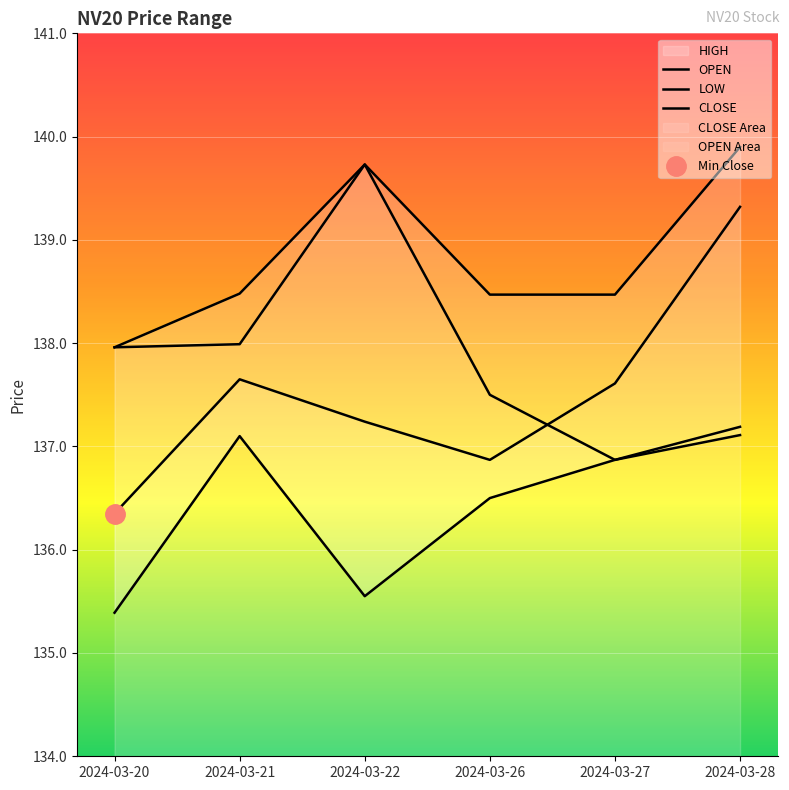

Is the value of OPEN at 2024-03-28 greater than the value of LOW at 2024-03-27?

Yes